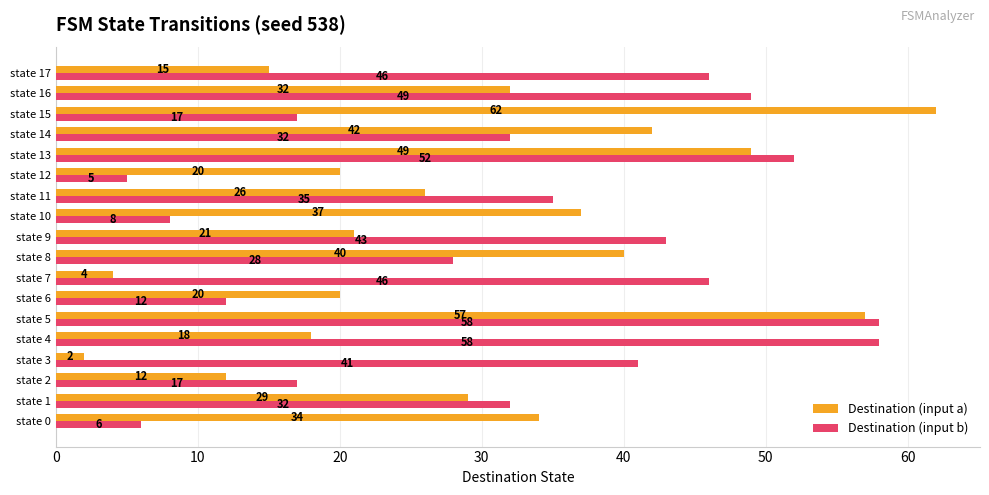

The value of Destination (input b) at state 16 is 67. True or false?

False